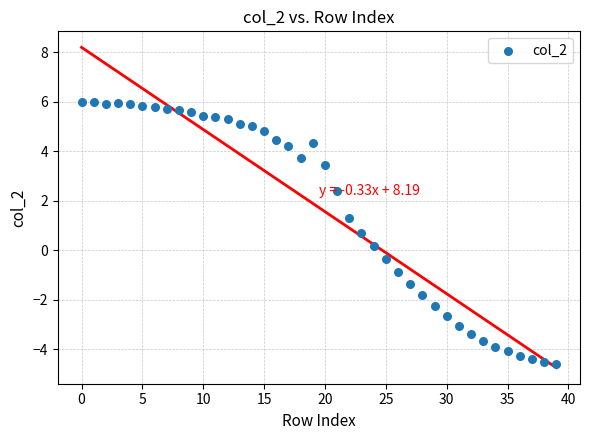

What is the range of Y values (max minus min)?

10.6